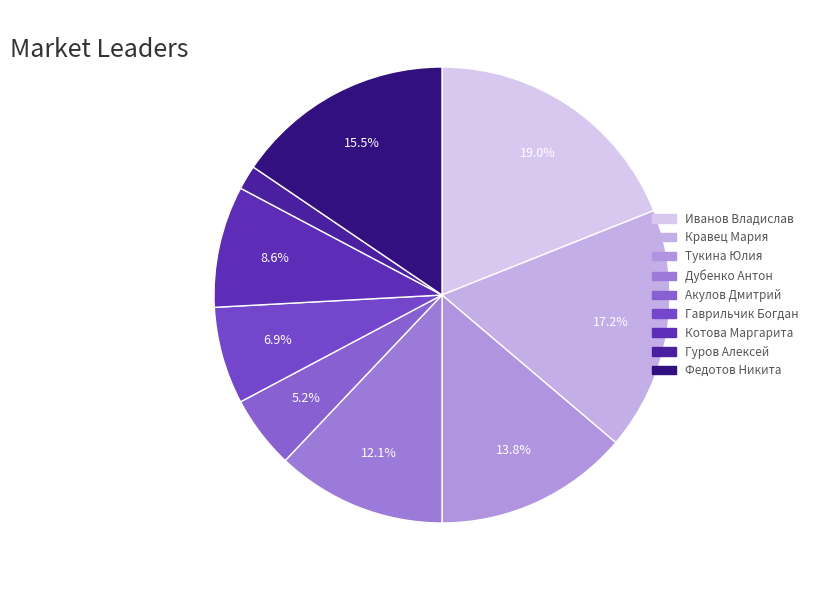

Does any single category account for the majority?

No